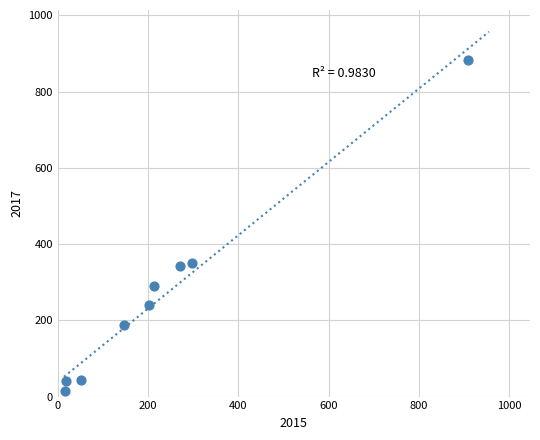

What is the average Y value?

266